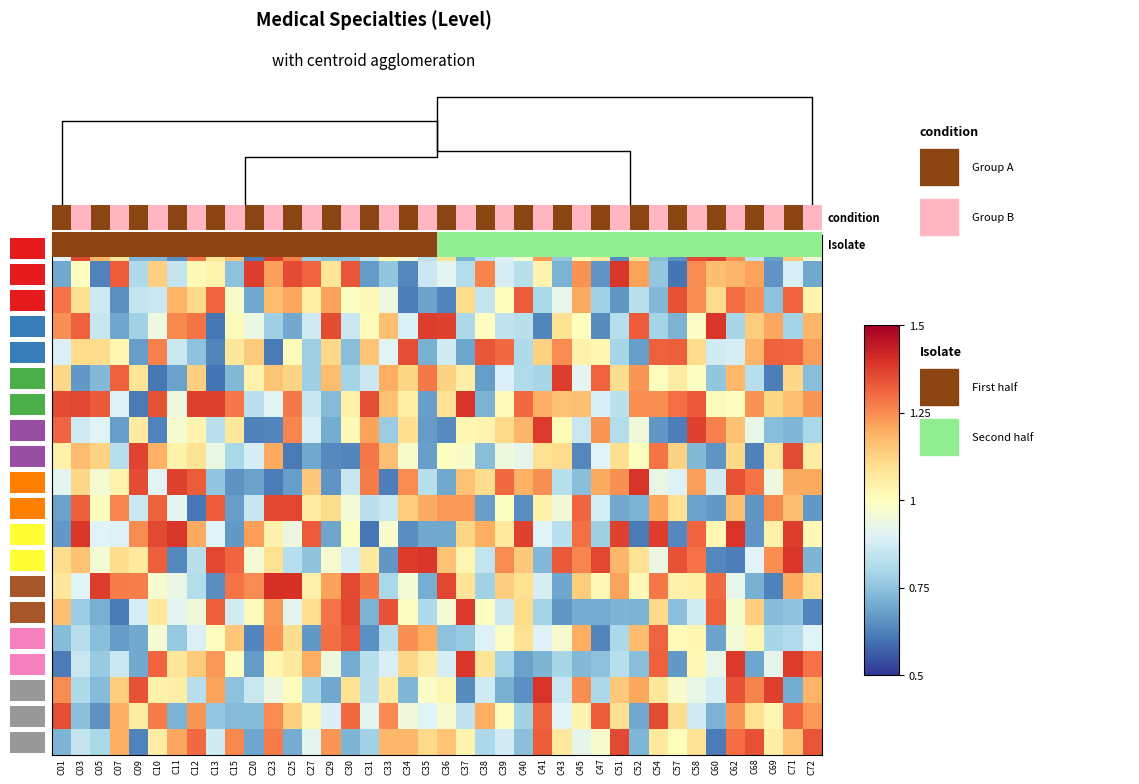

What is the difference between the highest and lowest values at C62?

0.8